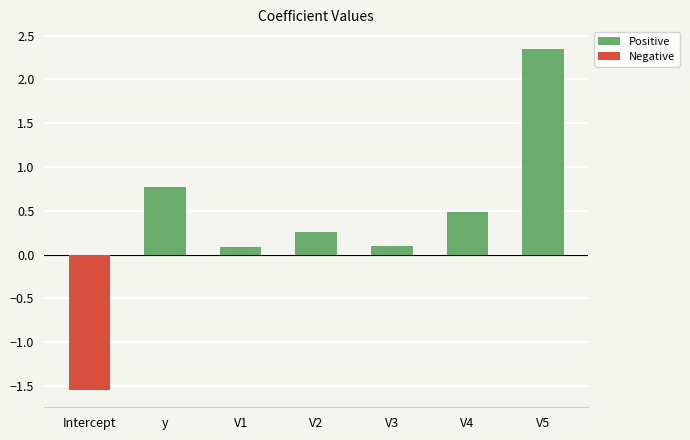

What is the average value?

0.4